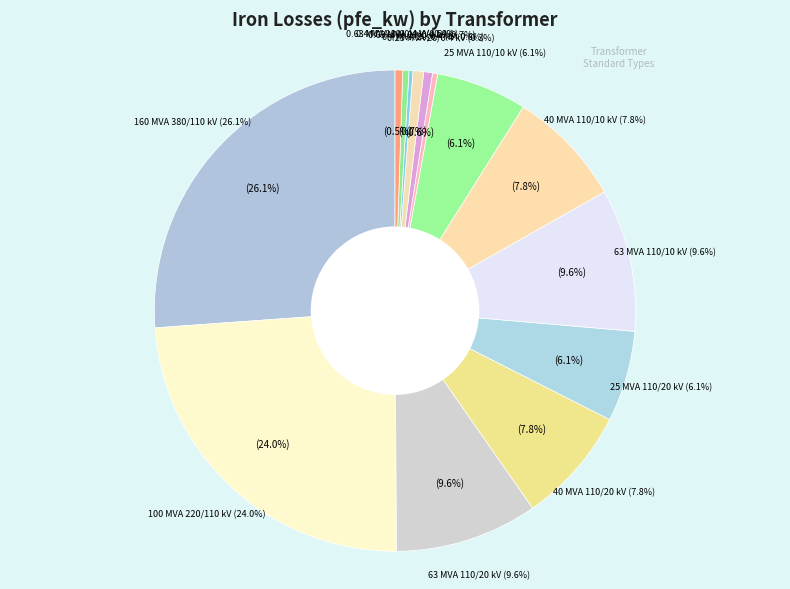

To the nearest percent, what is the average slice percentage?

7%